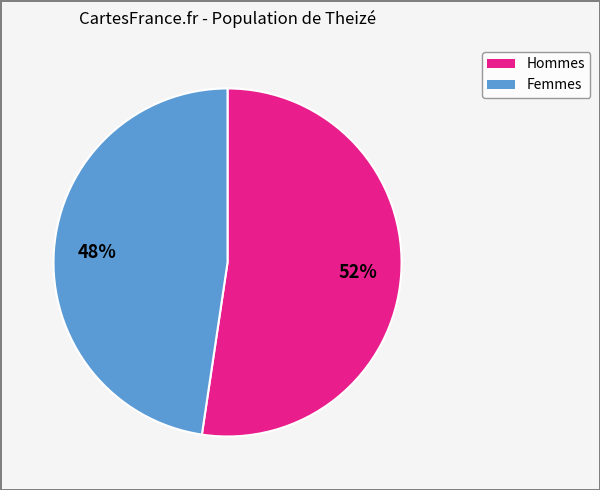

Is there any slice that represents more than half of the pie?

Yes